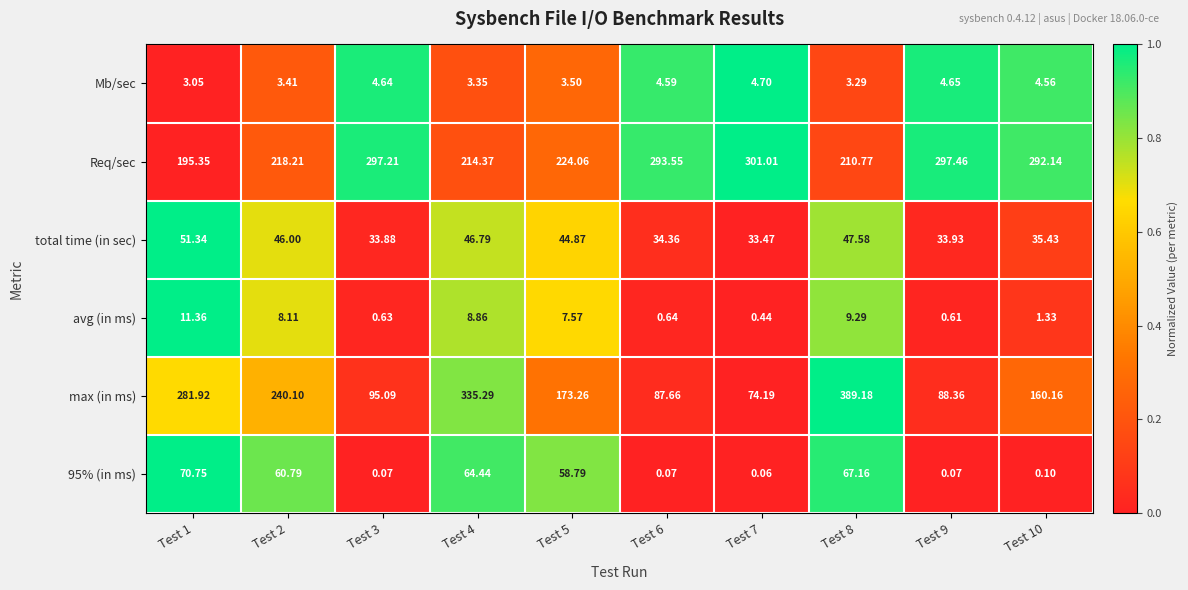

Which series has the largest range (max minus min)?

max (in ms)